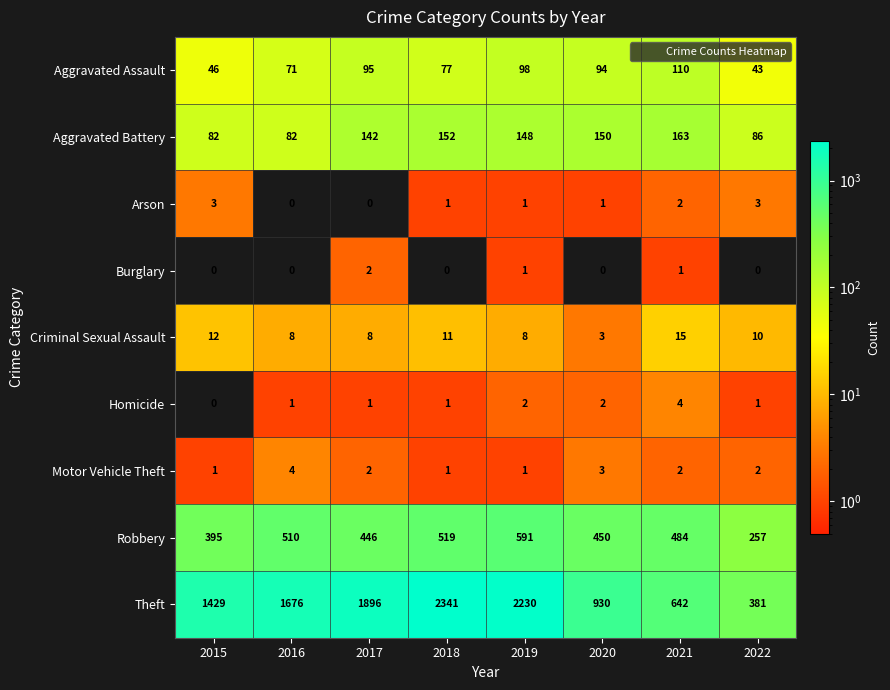

Which series has the largest range (max minus min)?

Theft